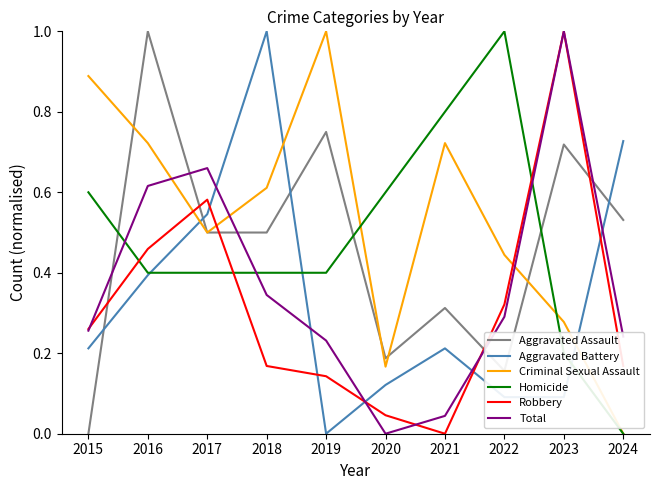

True or false: Aggravated Assault and Robbery intersect in this chart.

True